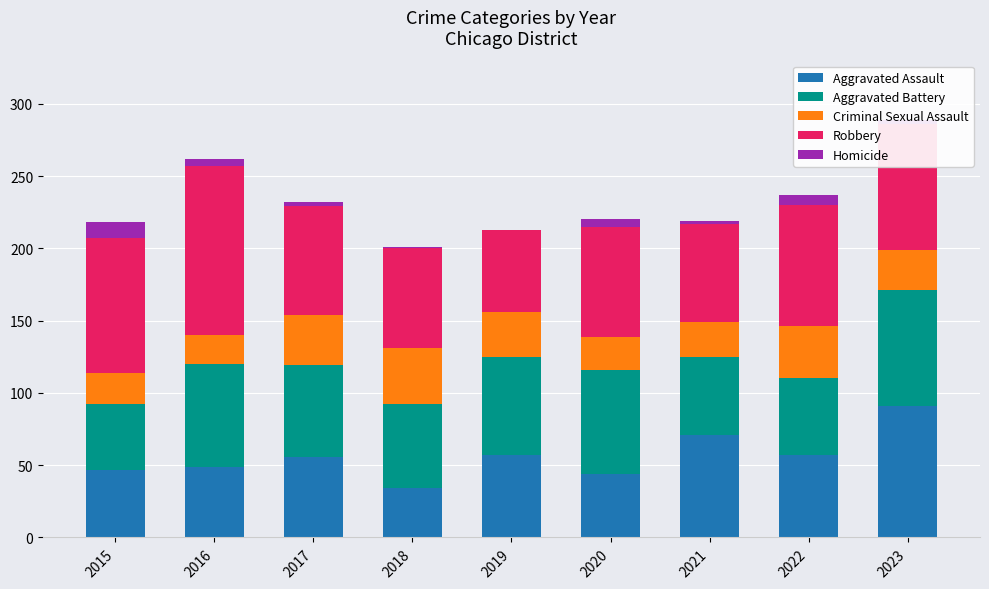

What are all the series names shown in the legend?

Aggravated Assault, Aggravated Battery, Criminal Sexual Assault, Robbery, Homicide